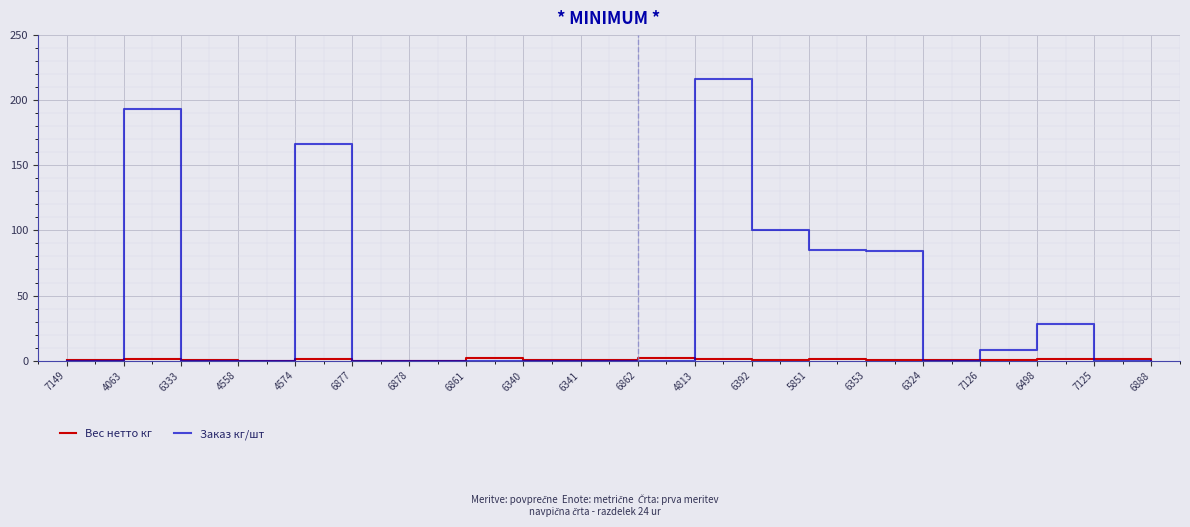

Which label corresponds to the largest value in the chart?

4813